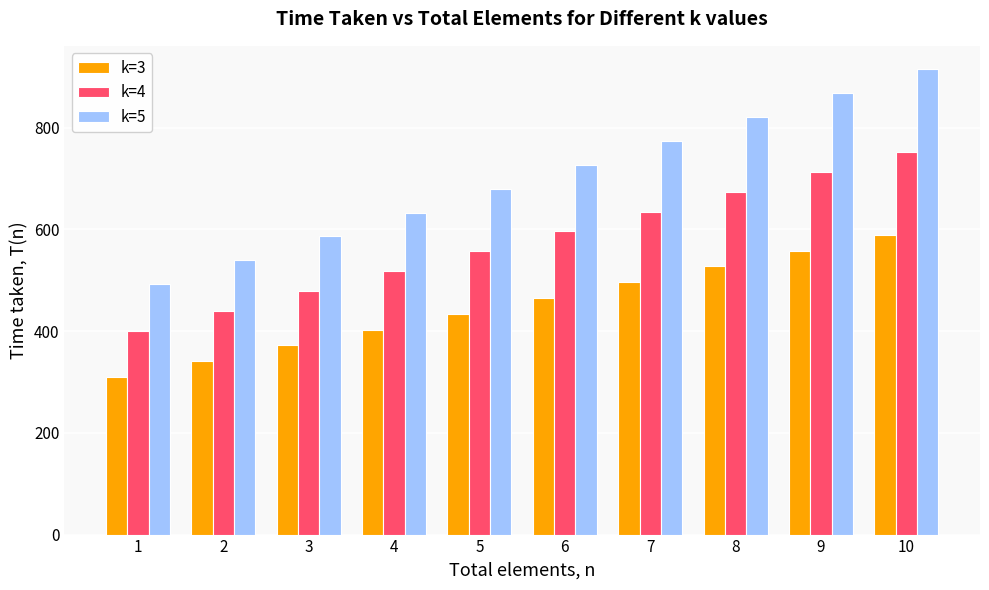

How many k=3 values are between 372 and 527?

6